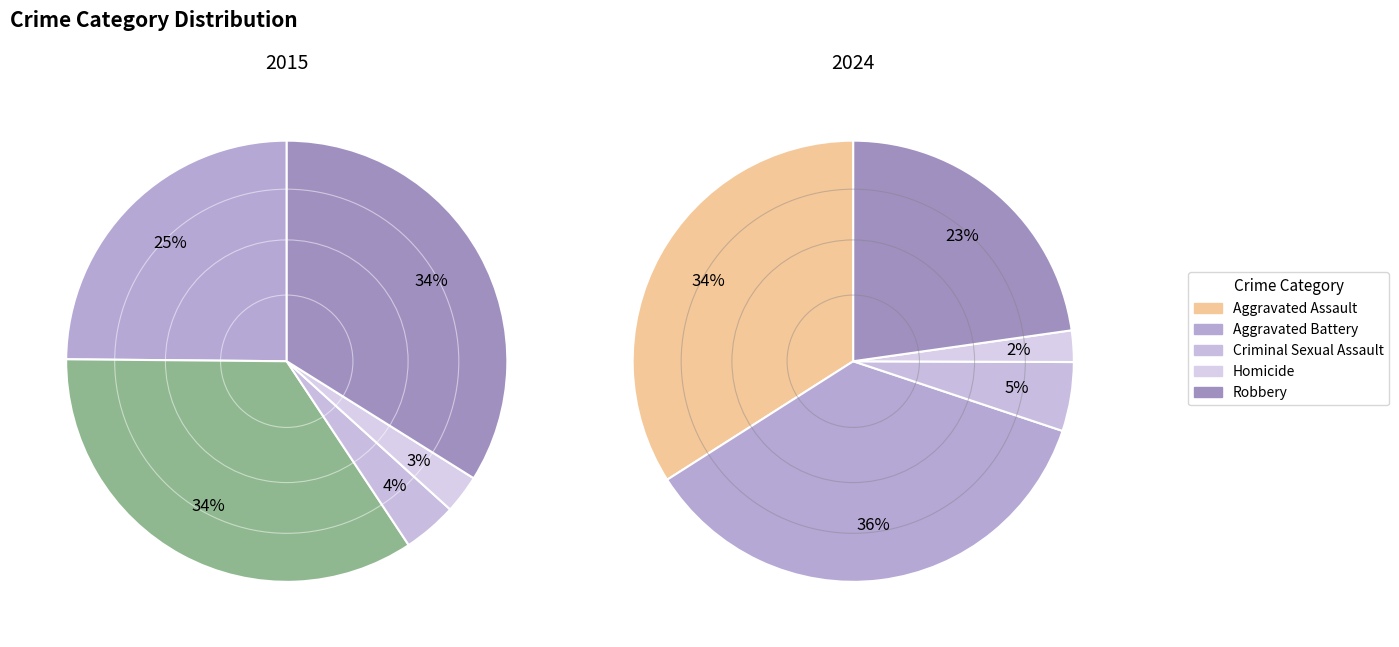

Does 2 represent more than half of the total?

No